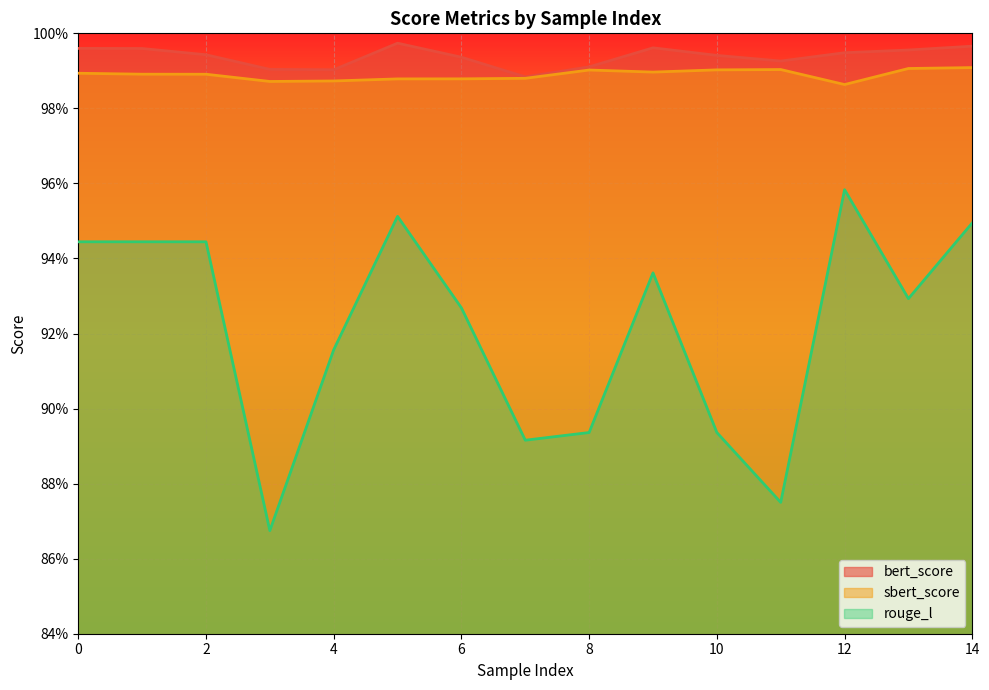

Where is the first local maximum for rouge_l?

5